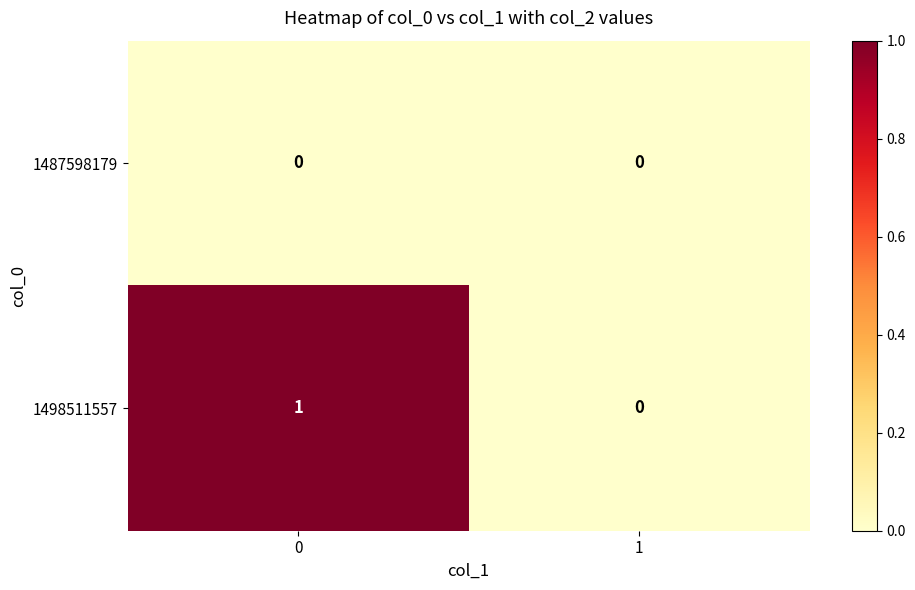

Count the number of data series in this chart.

2